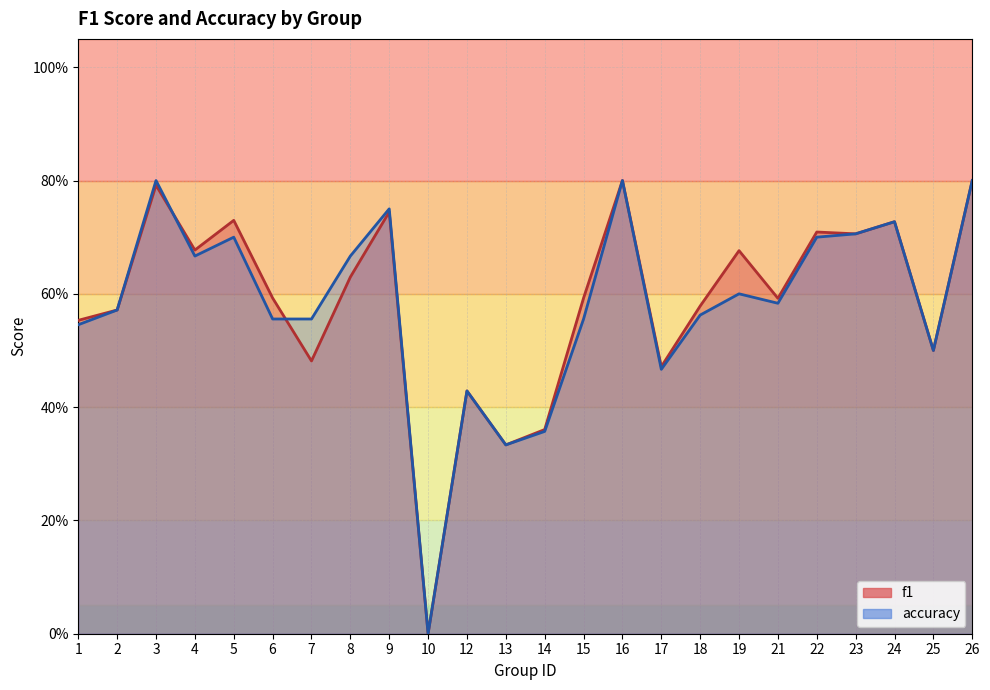

Which category has the lowest value in the accuracy series?

10